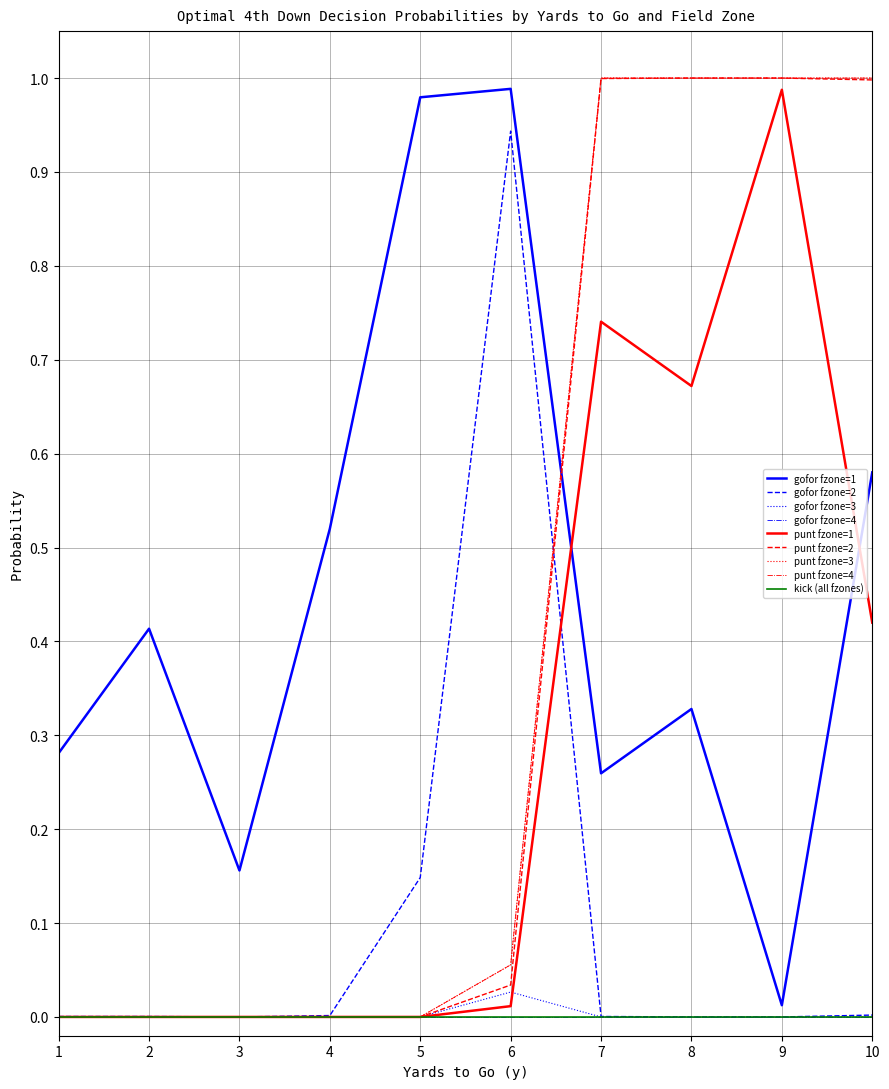

Is this an area chart (filled region under the line)?

No